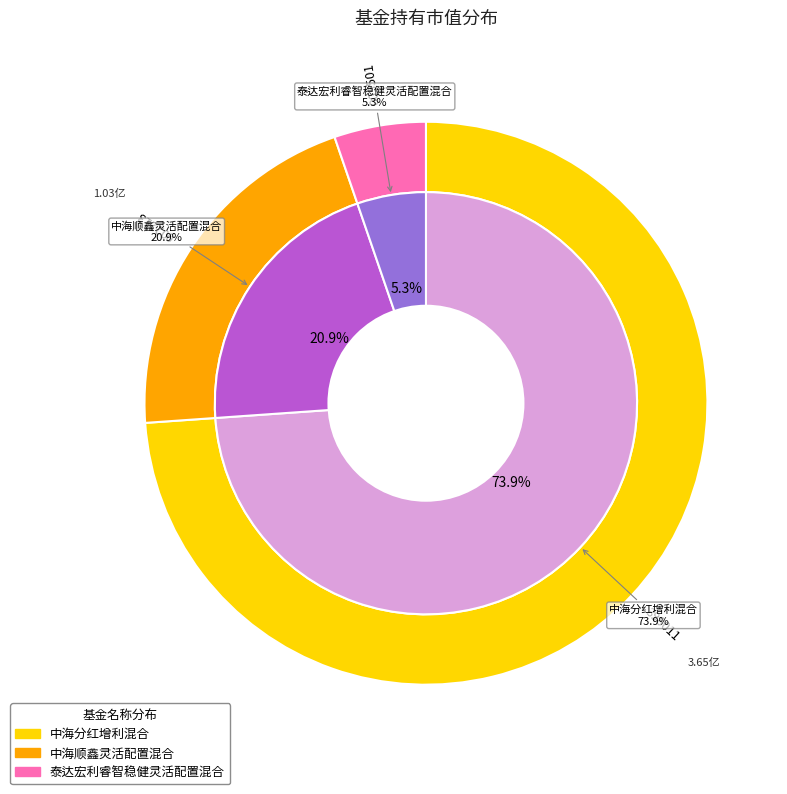

To the nearest percent, what is the average slice percentage?

33%